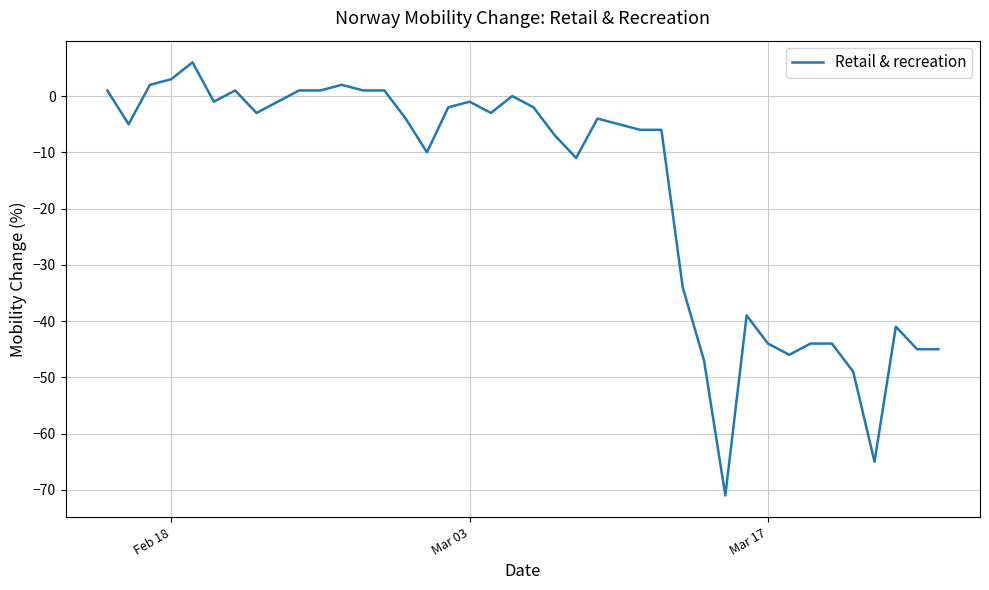

What is the difference between the maximum and minimum values?

77